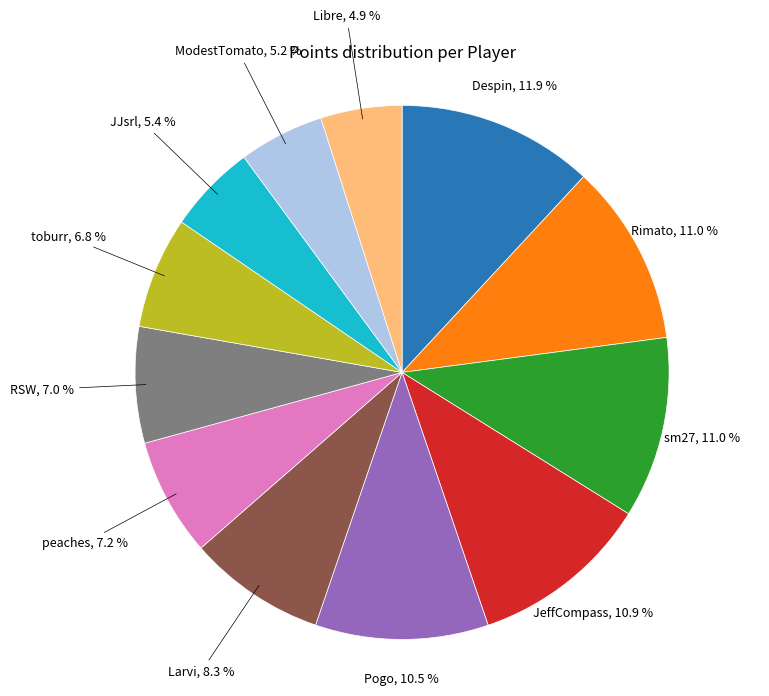

What percentage is NOT represented by Larvi, 8.3 %?

91.7%